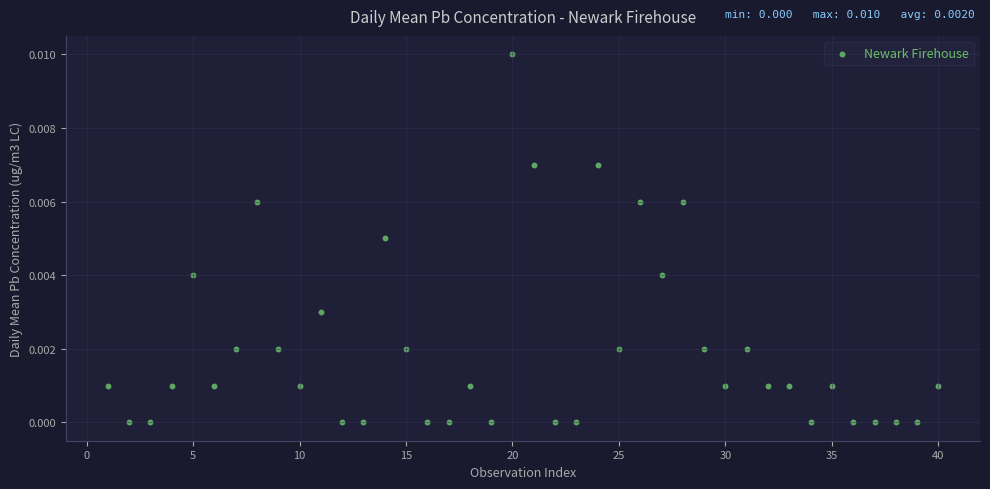

What is the range of X values (max minus min)?

39.0